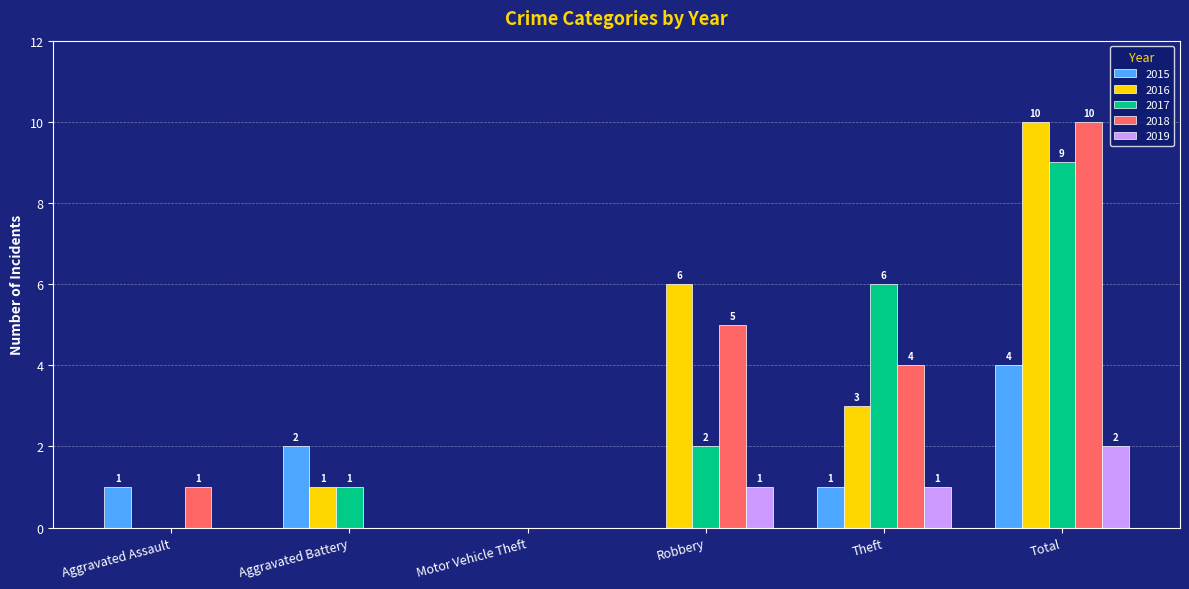

Is the value of 2015 at Robbery greater than the value of 2019 at Theft?

No